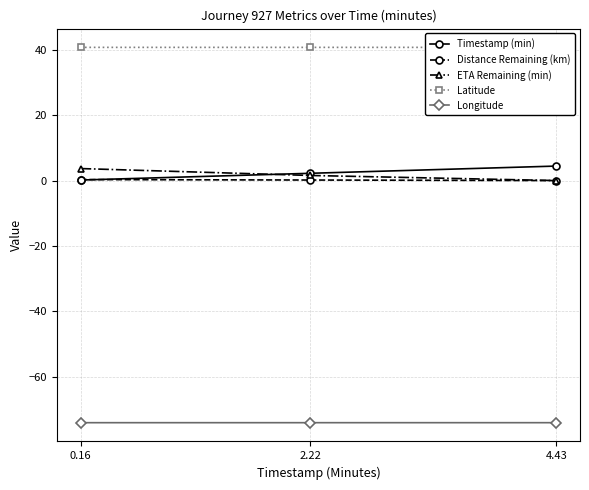

The Distance Remaining (km) series shows 0.0 at 4.43. True or false?

True